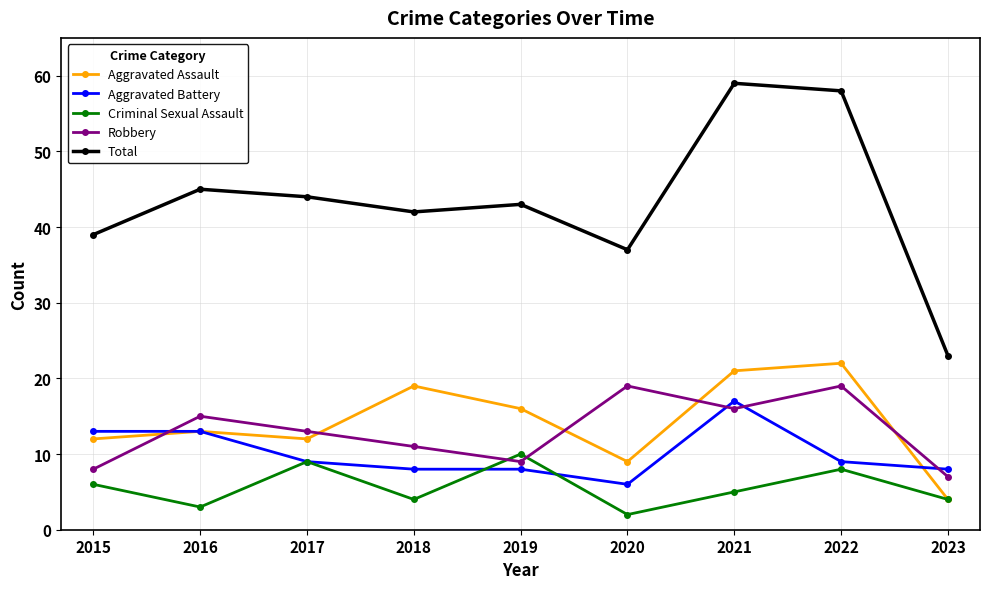

True or false: Total has a value of 7 at 2023.

False